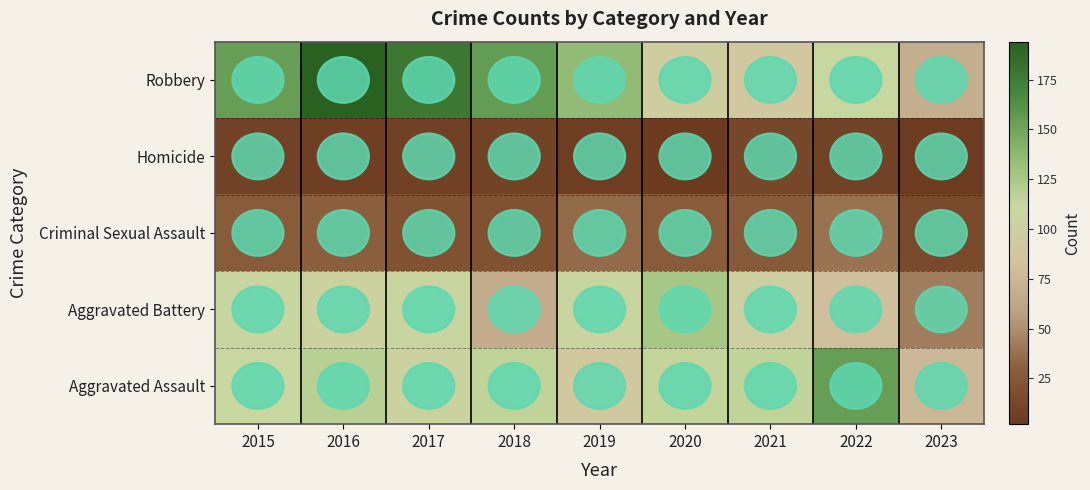

Reading left to right, transcribe all the data shown in this chart.

Aggravated Assault: 2015=110	2016=118	2017=105	2018=115	2019=92	2020=113	2021=115	2022=154	2023=76
Aggravated Battery: 2015=108	2016=102	2017=108	2018=67	2019=108	2020=126	2021=100	2022=81	2023=43
Criminal Sexual Assault: 2015=28	2016=30	2017=21	2018=21	2019=35	2020=28	2021=27	2022=38	2023=14
Homicide: 2015=9	2016=7	2017=8	2018=10	2019=5	2020=2	2021=13	2022=9	2023=4
Robbery: 2015=154	2016=194	2017=178	2018=155	2019=135	2020=97	2021=91	2022=111	2023=68